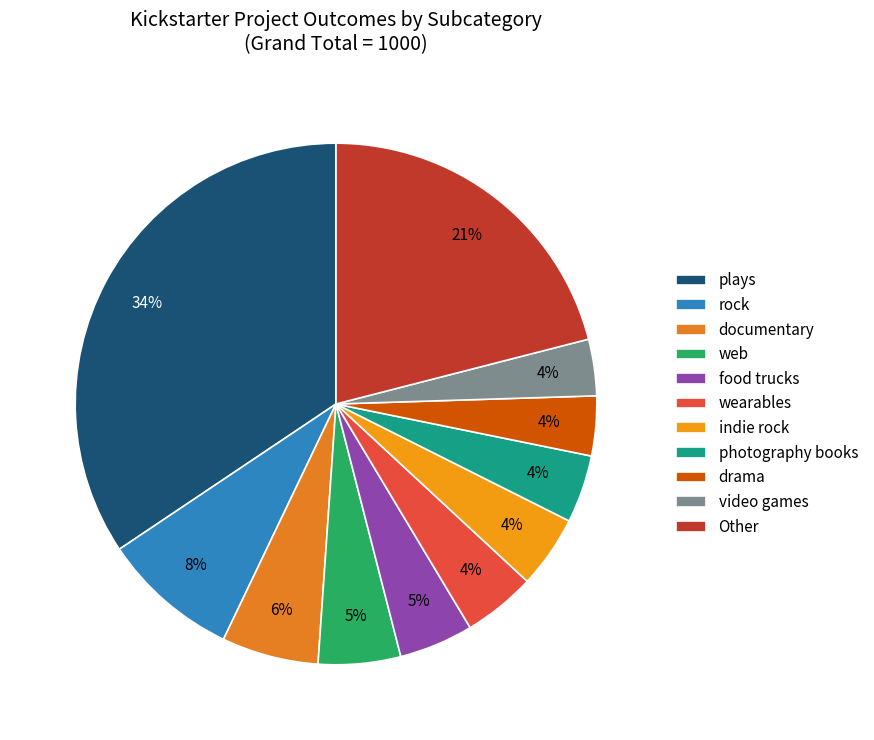

How many slices are in this pie chart?

11